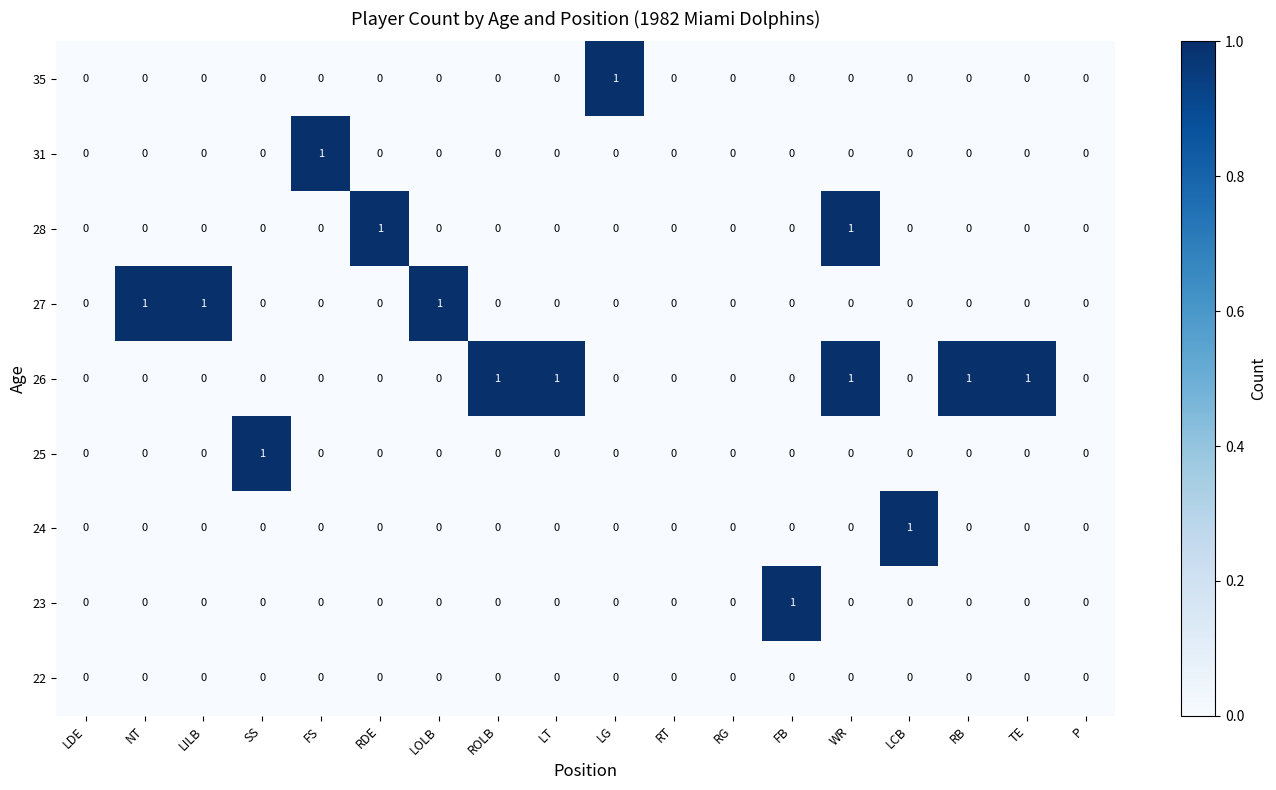

What is the total value across all series at NT?

1